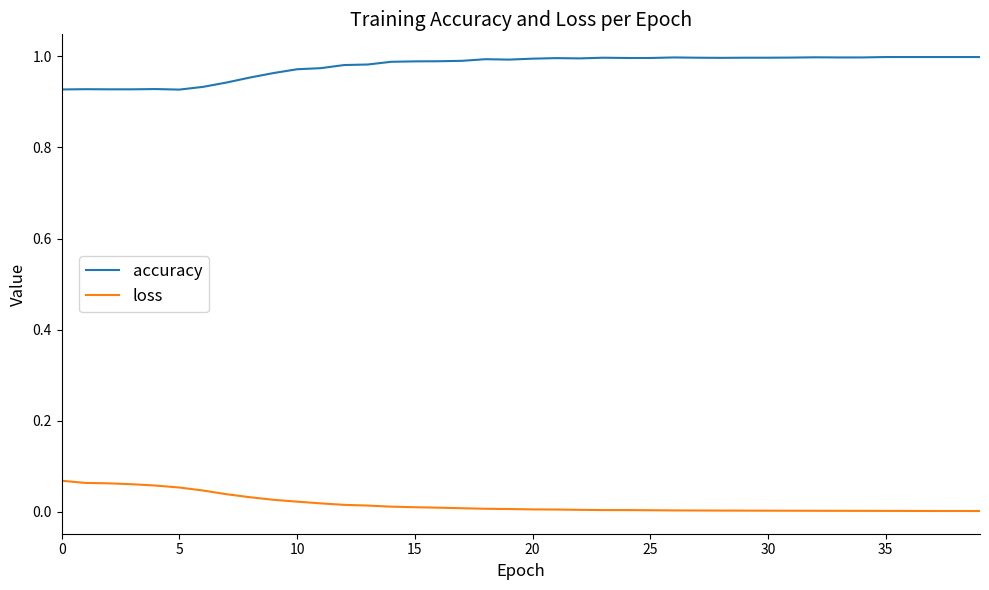

Rank the series by their average value, from highest to lowest.

accuracy, loss